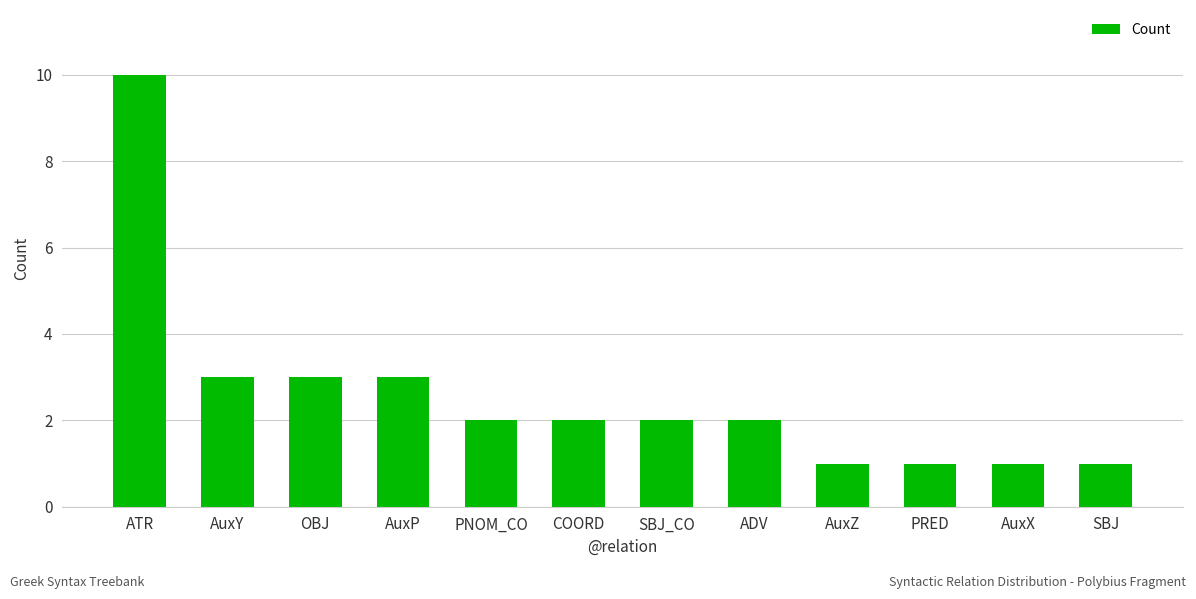

How many bars are there in total?

12